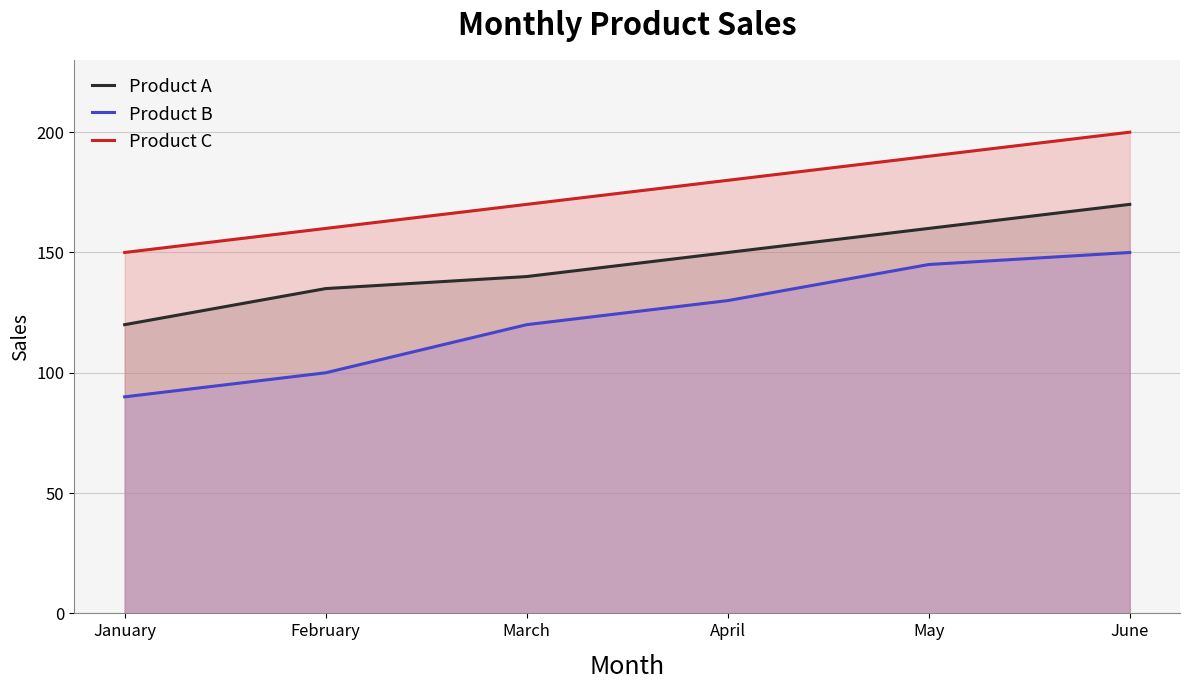

True or false: Product A and Product C cross at least once.

False